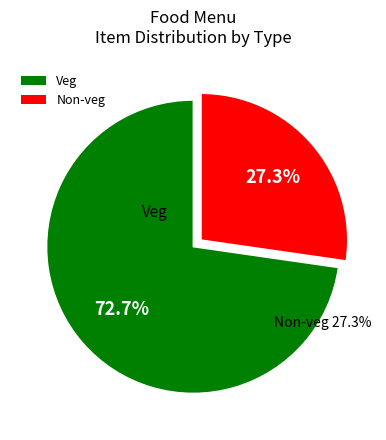

How many segments does this pie chart have?

2